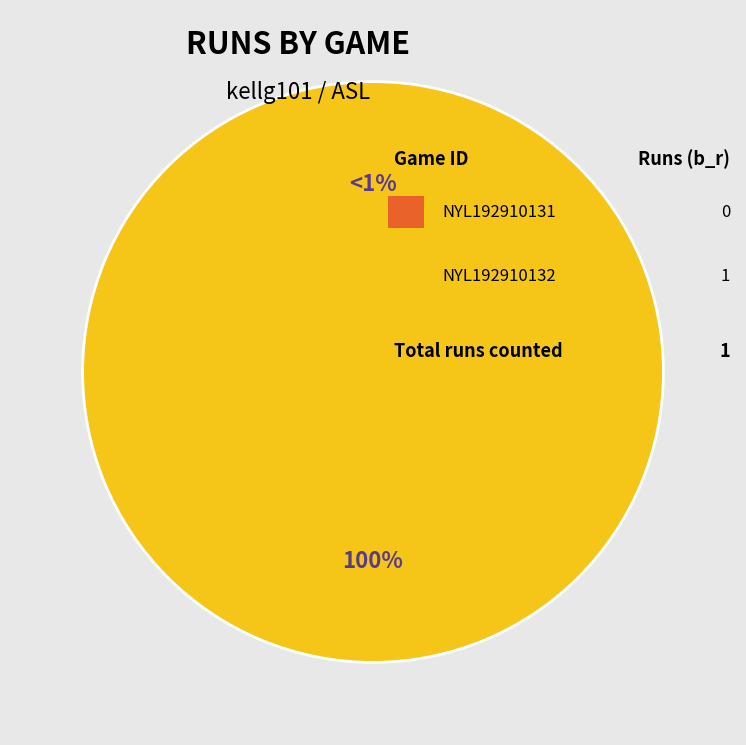

Rank the categories by value from highest to lowest.

NYL192910132, NYL192910131